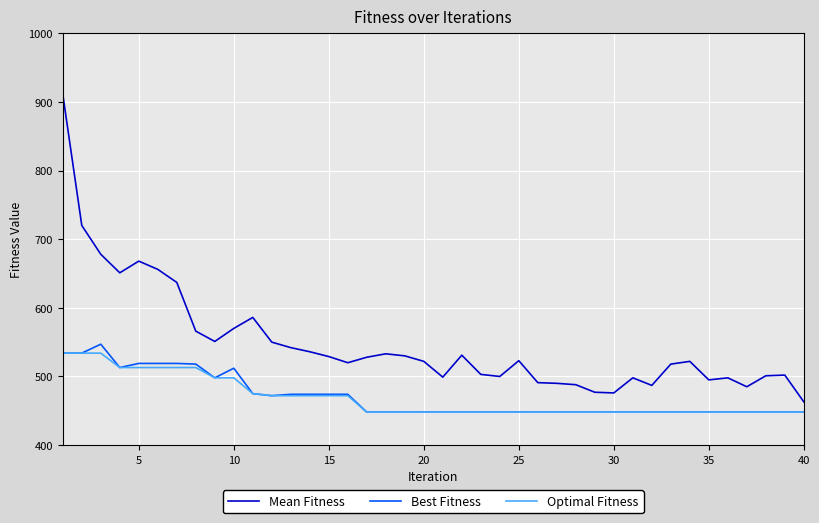

How many lines are shown in the chart?

3